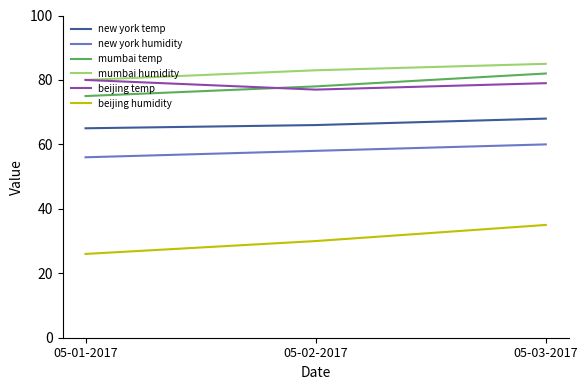

What is the sum of the new york humidity values at 05-02-2017 and 05-03-2017?

118